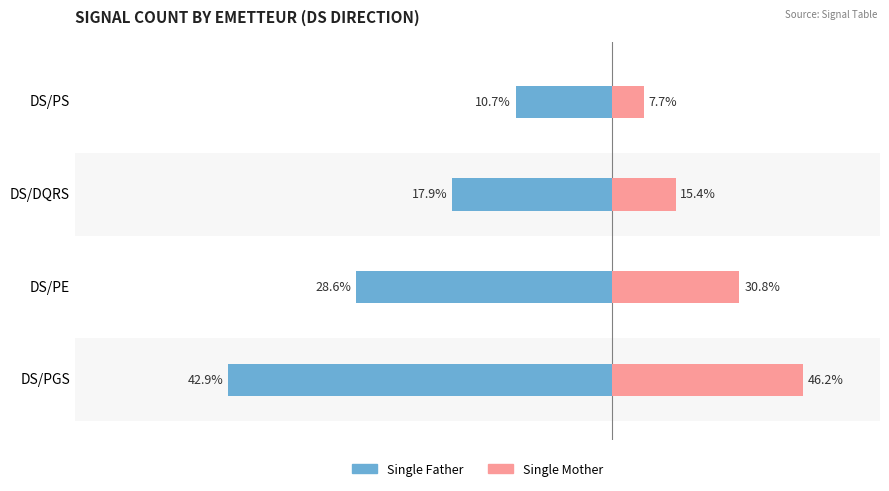

How many series are shown in this chart?

2